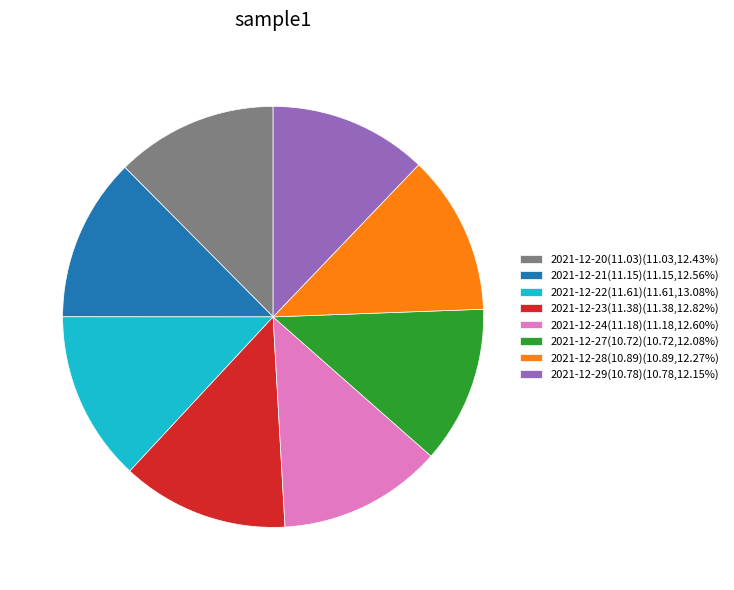

Does any single category account for the majority?

No